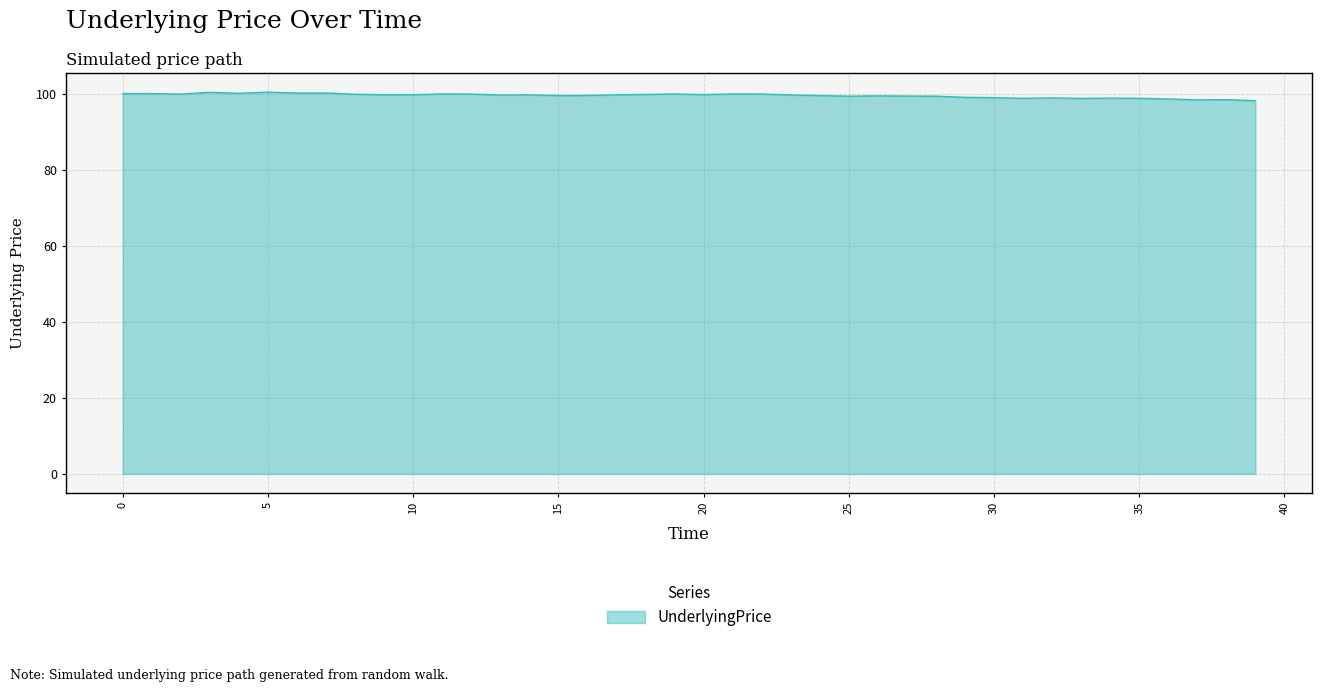

What is the minimum value shown in the chart?

98.1